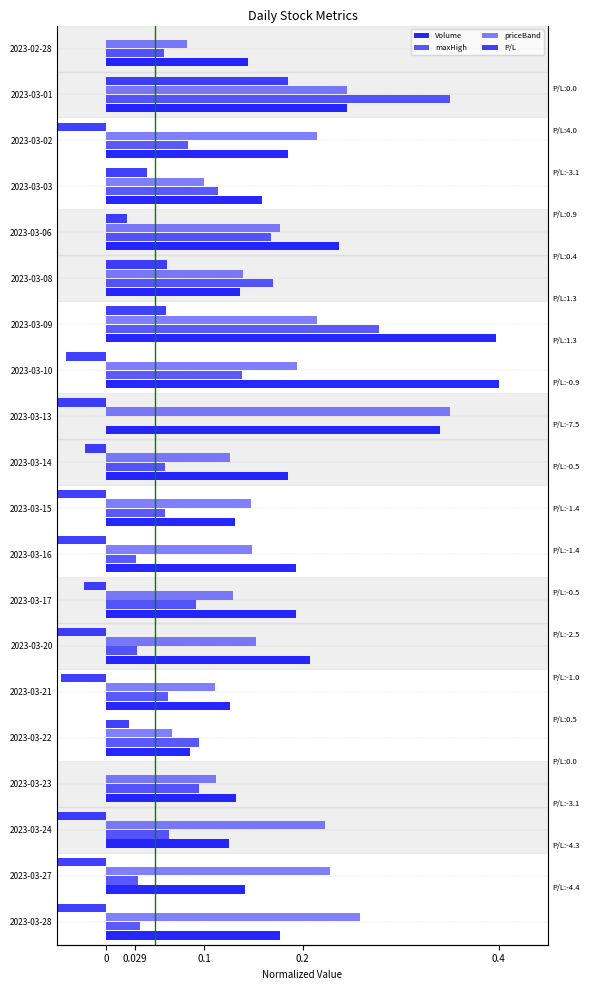

Which series has the largest range (max minus min)?

P/L